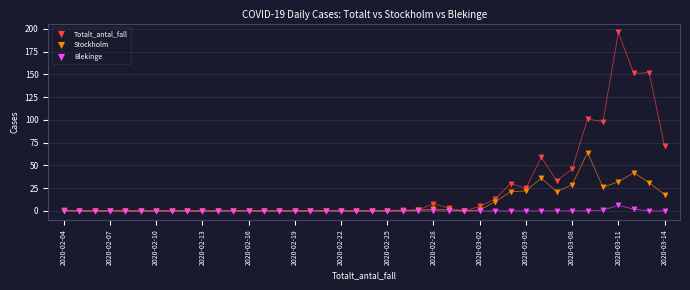

Which series reaches the maximum Y coordinate?

Totalt_antal_fall